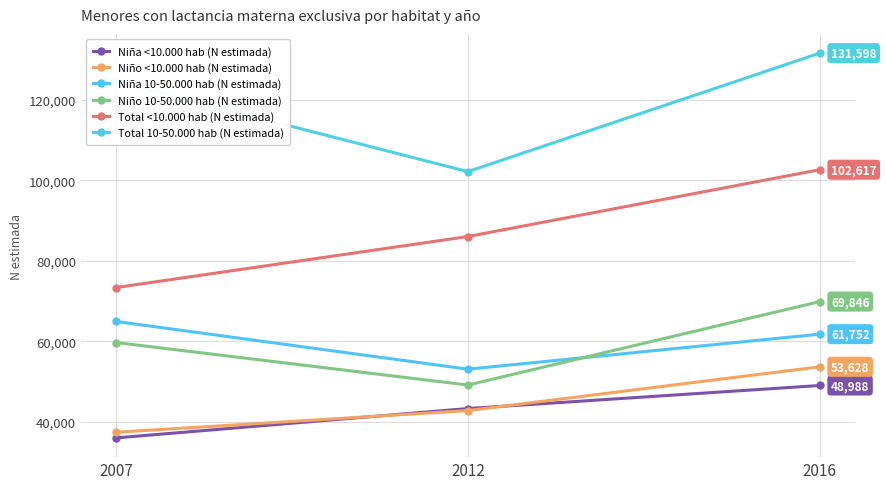

What is the spread (max minus min) of values at 2007?

88620